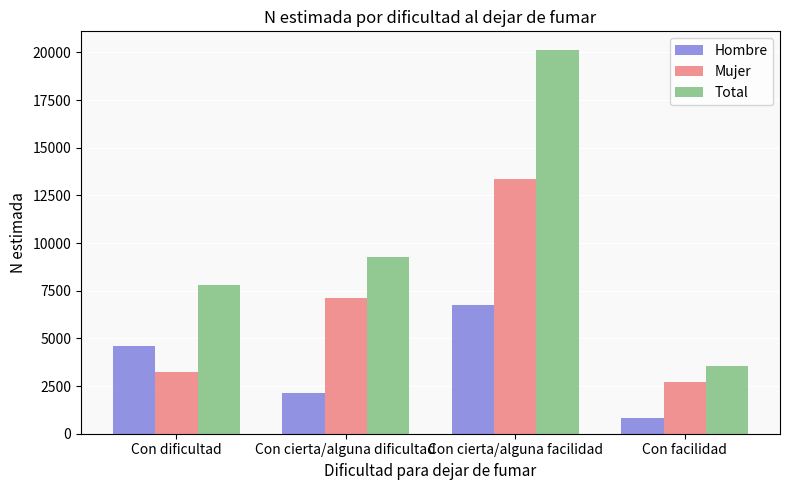

Reading left to right, extract all data points from this chart.

Hombre: 4601	2148	6753	812
Mujer: 3218	7116	13352	2734
Total: 7819	9264	20105	3546